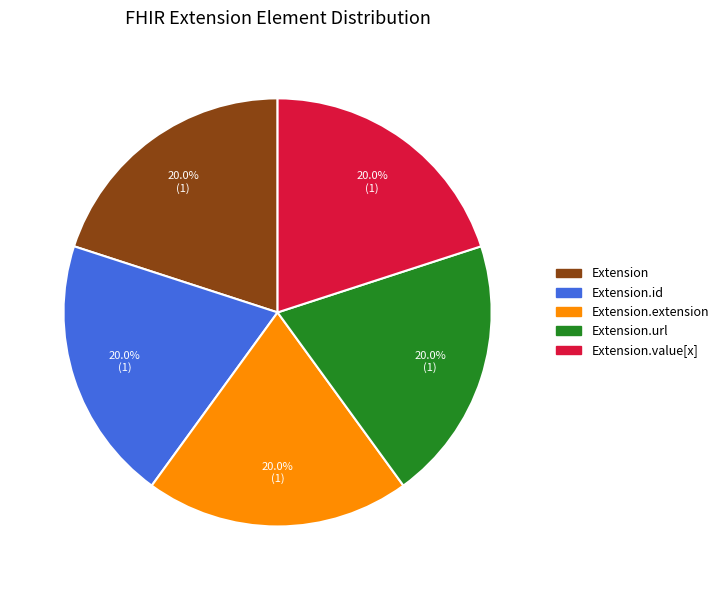

Is there a majority slice in this chart?

No